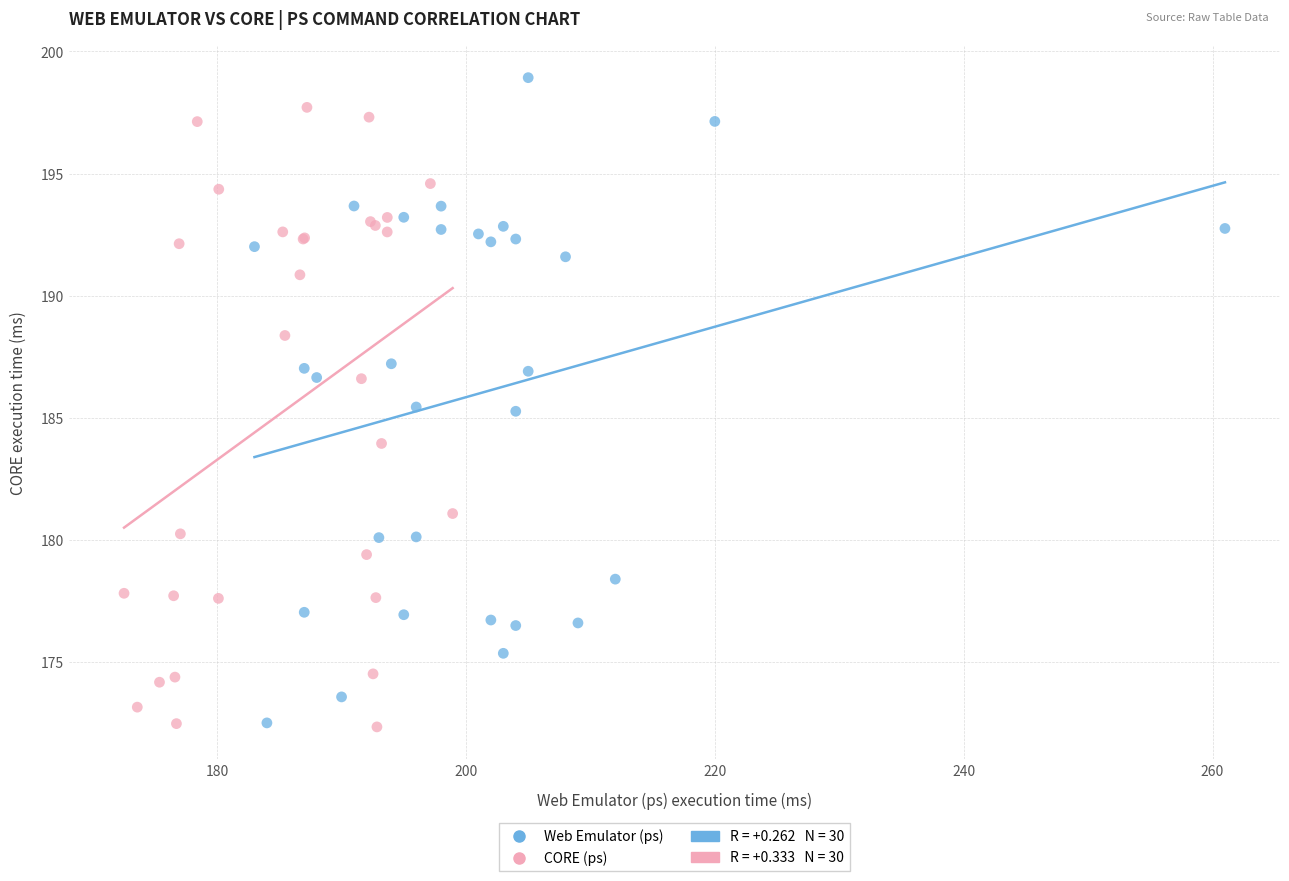

Which series reaches the maximum Y coordinate?

Web Emulator (ps)